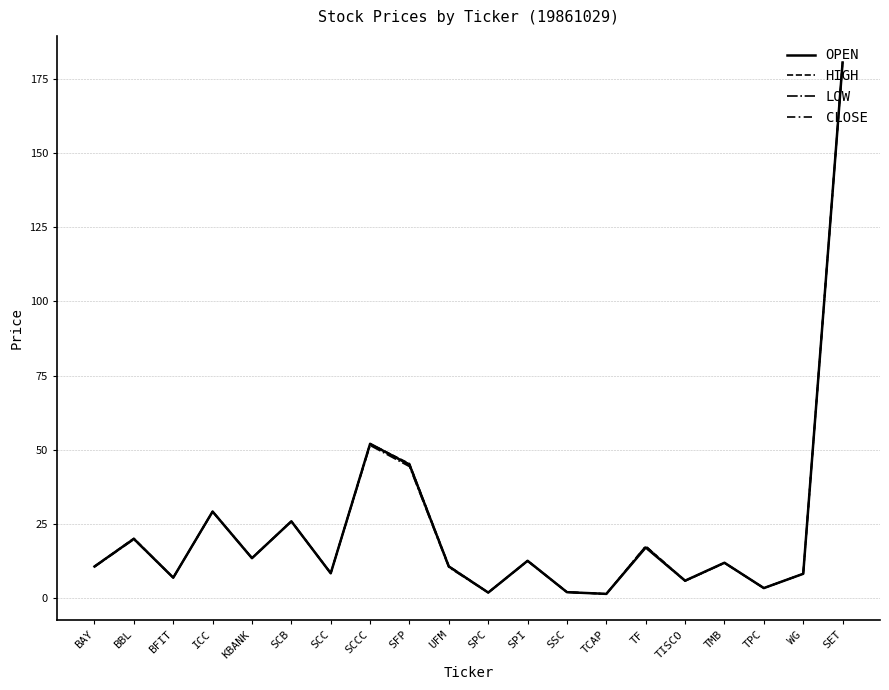

At which label does HIGH first exceed 11?

BBL